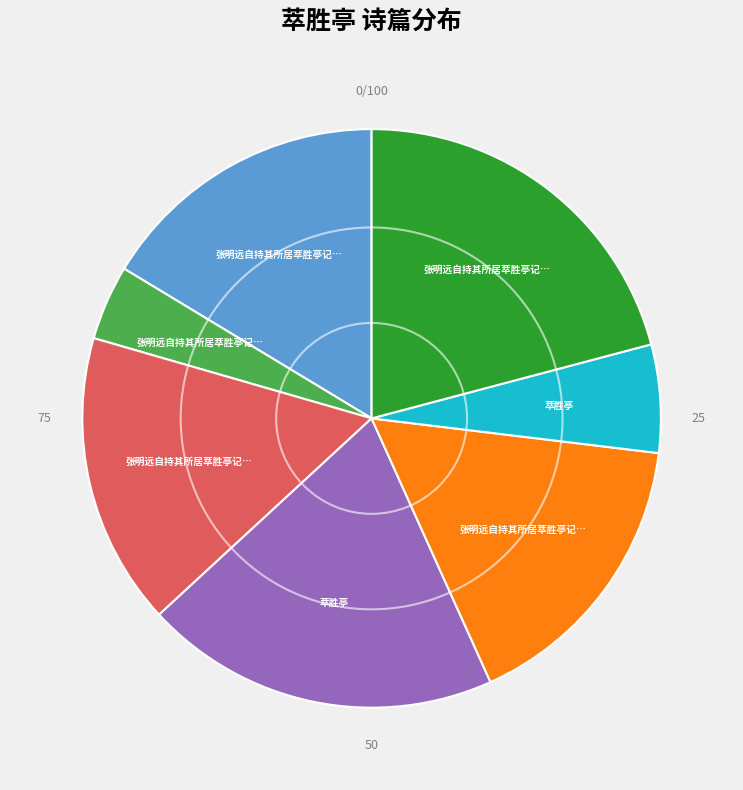

Is there any slice that represents more than half of the pie?

No